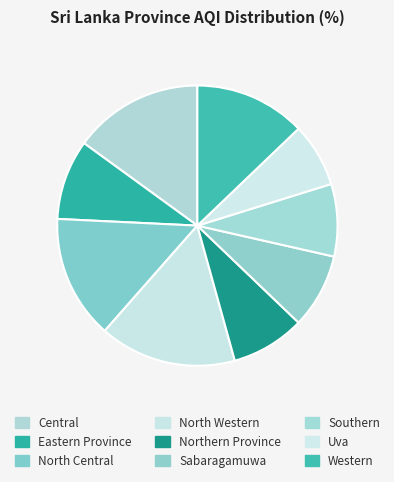

Which has a higher value, Central or North Western?

North Western